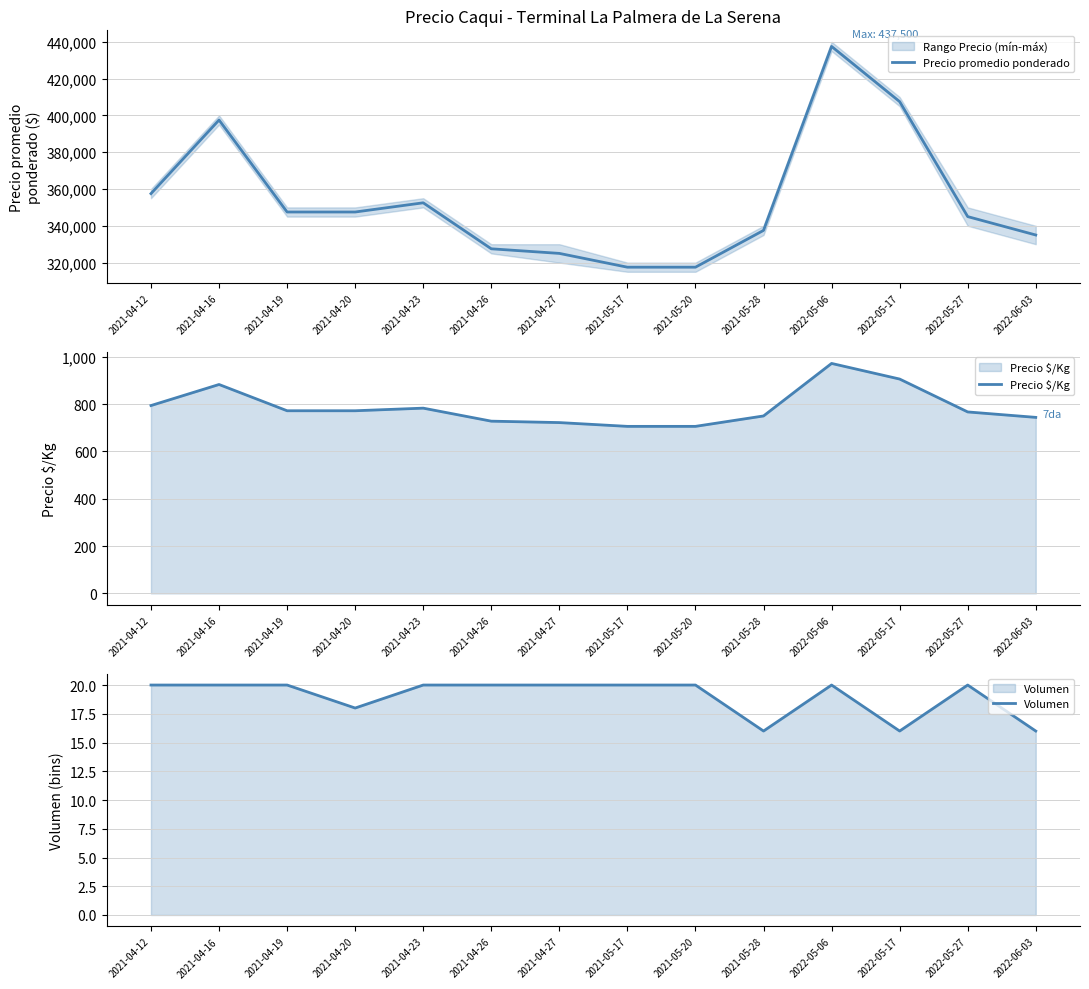

Reading left to right, transcribe all the data shown in this chart.

Precio promedio ponderado: 2021-04-12=357500	2021-04-16=397500	2021-04-19=347500	2021-04-20=347500	2021-04-23=352500	2021-04-26=327500	2021-04-27=325000	2021-05-17=317500	2021-05-20=317500	2021-05-28=337500	2022-05-06=437500	2022-05-17=407500	2022-05-27=345000	2022-06-03=335000
Precio $/Kg: 2021-04-12=794	2021-04-16=883	2021-04-19=772	2021-04-20=772	2021-04-23=783	2021-04-26=728	2021-04-27=722	2021-05-17=706	2021-05-20=706	2021-05-28=750	2022-05-06=972	2022-05-17=906	2022-05-27=767	2022-06-03=744
Volumen: 2021-04-12=20	2021-04-16=20	2021-04-19=20	2021-04-20=18	2021-04-23=20	2021-04-26=20	2021-04-27=20	2021-05-17=20	2021-05-20=20	2021-05-28=16	2022-05-06=20	2022-05-17=16	2022-05-27=20	2022-06-03=16